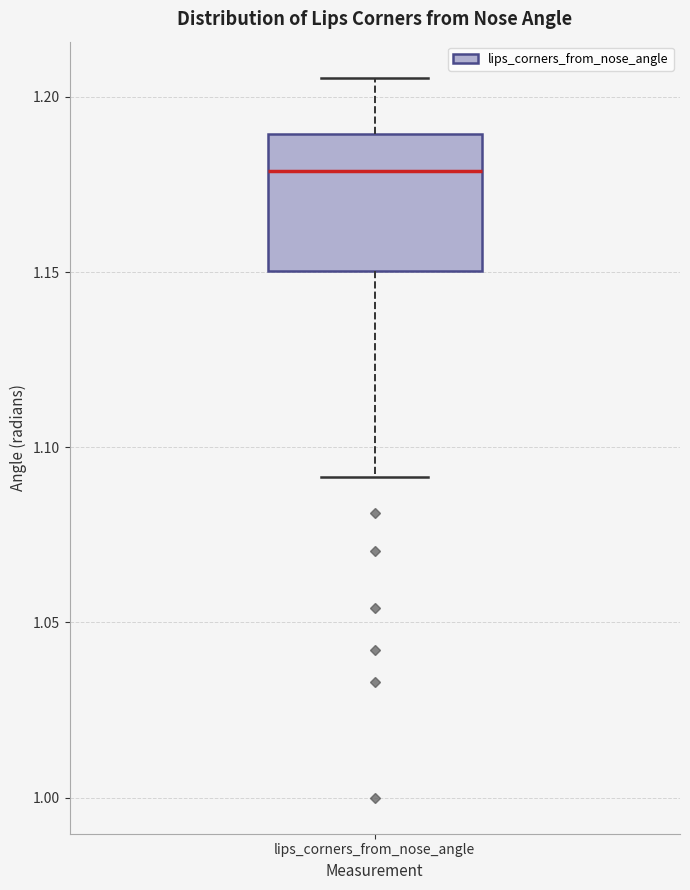

Read this box plot against the y-axis: the position of the median line, the range covered by the box, and the ends of both whiskers. The values are not printed on the chart, so give them approximately, as read against the axis.

median 1.180, box 1.150 to 1.190, whiskers 1.090 to 1.205